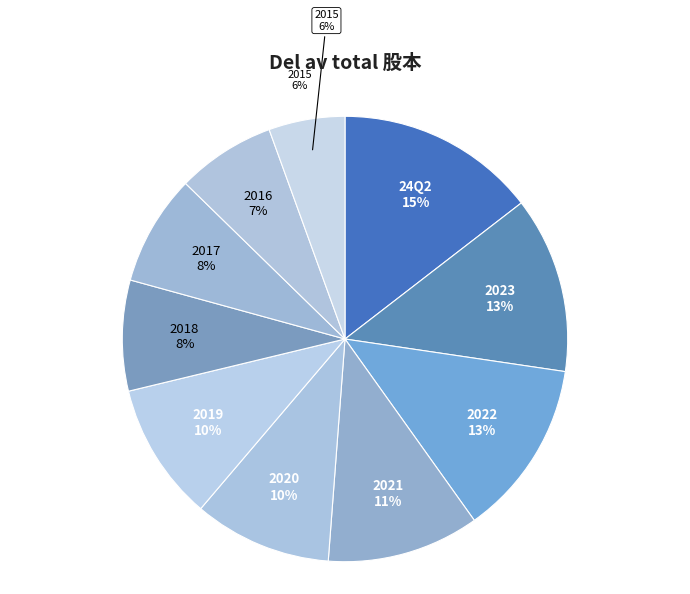

What is the ratio of the value at 2019 to the value at 2017?

1.2